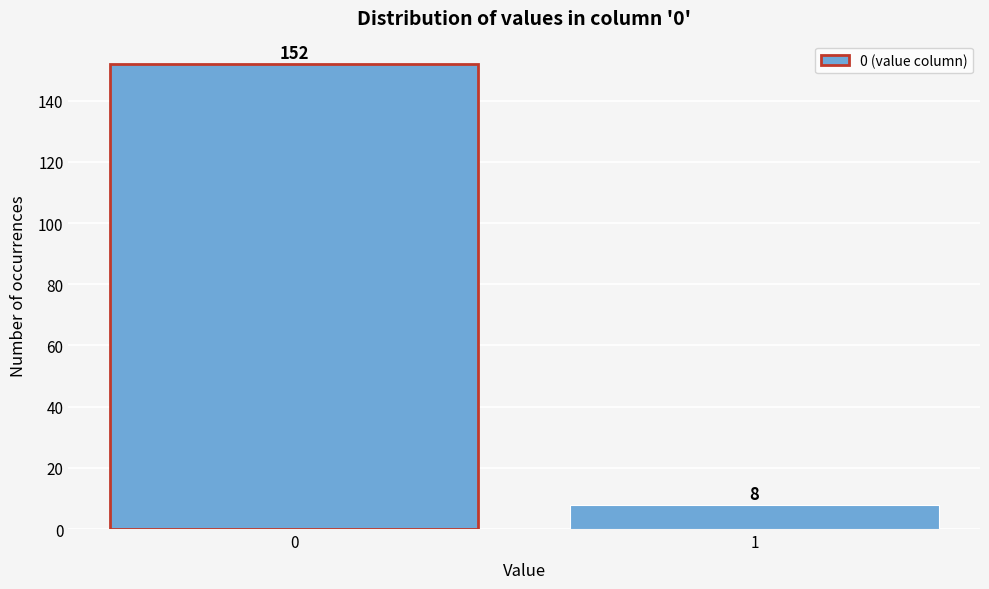

Reading left to right, what are all the values shown in this chart?

0=152	1=8